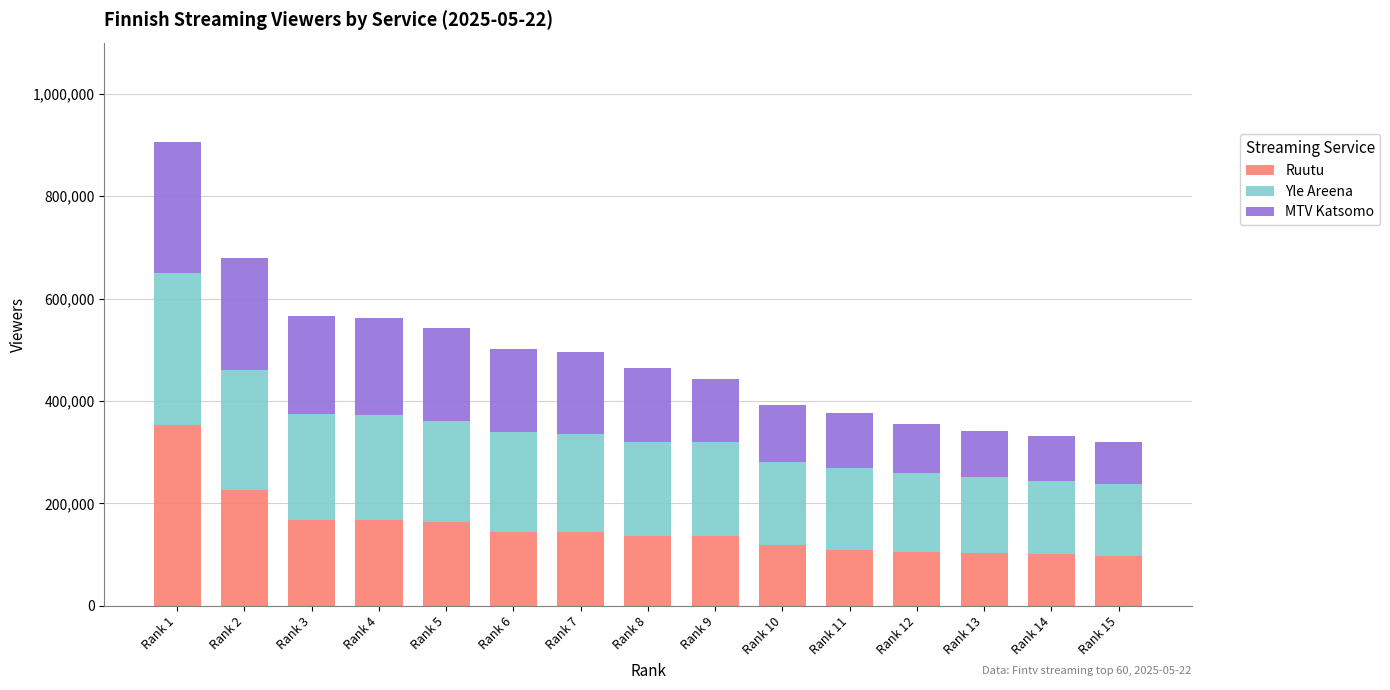

What are all the series names shown in the legend?

Ruutu, Yle Areena, MTV Katsomo